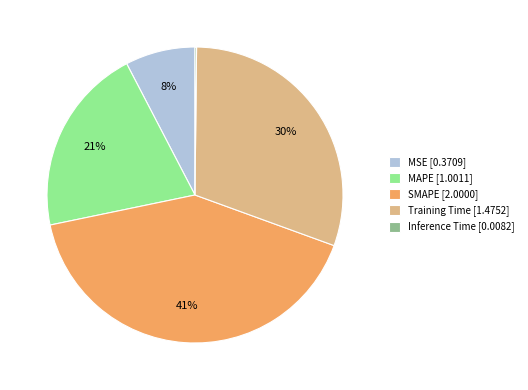

True or false: MAPE [1.0011] accounts for 21% of the total.

True